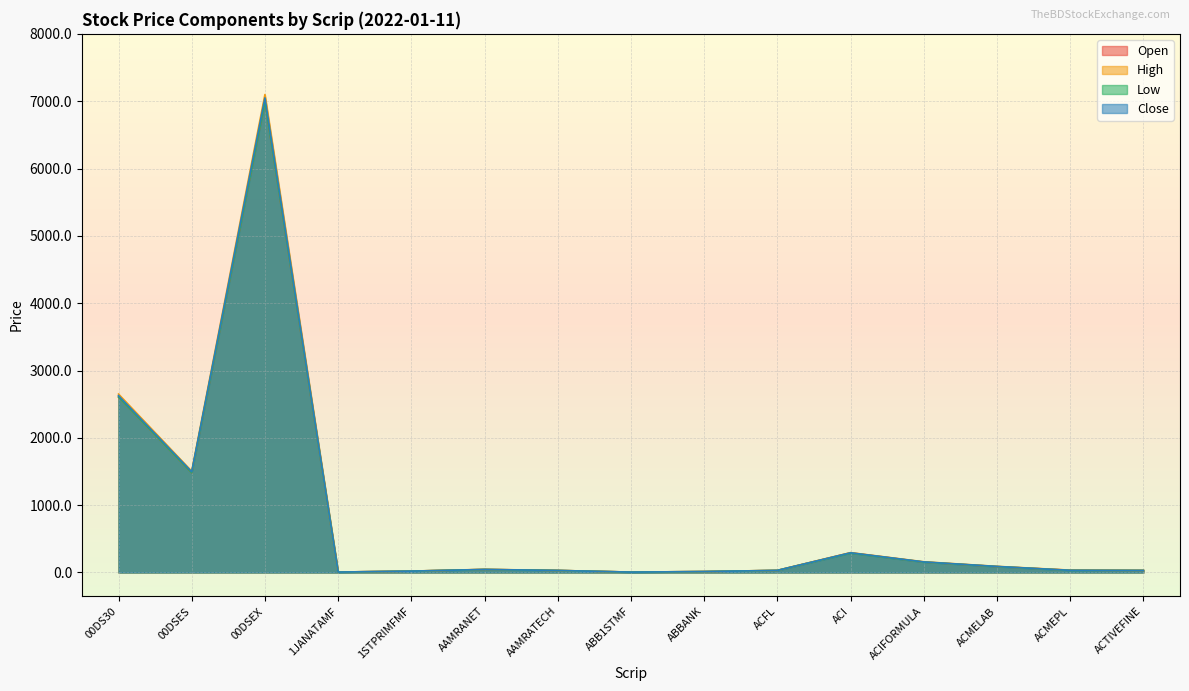

At which label is Low closest to 3499?

00DS30